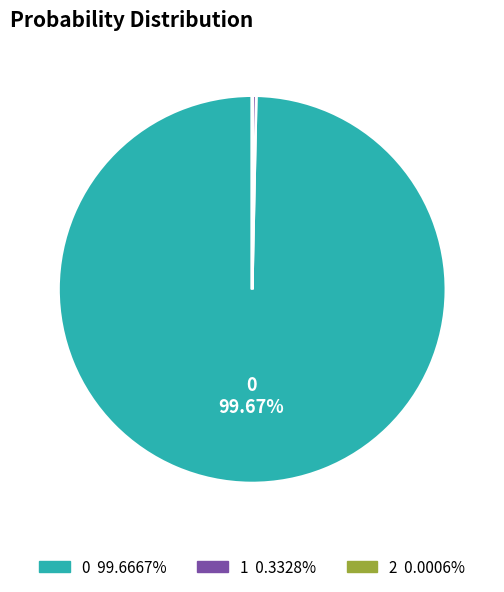

Does any single category account for the majority?

Yes